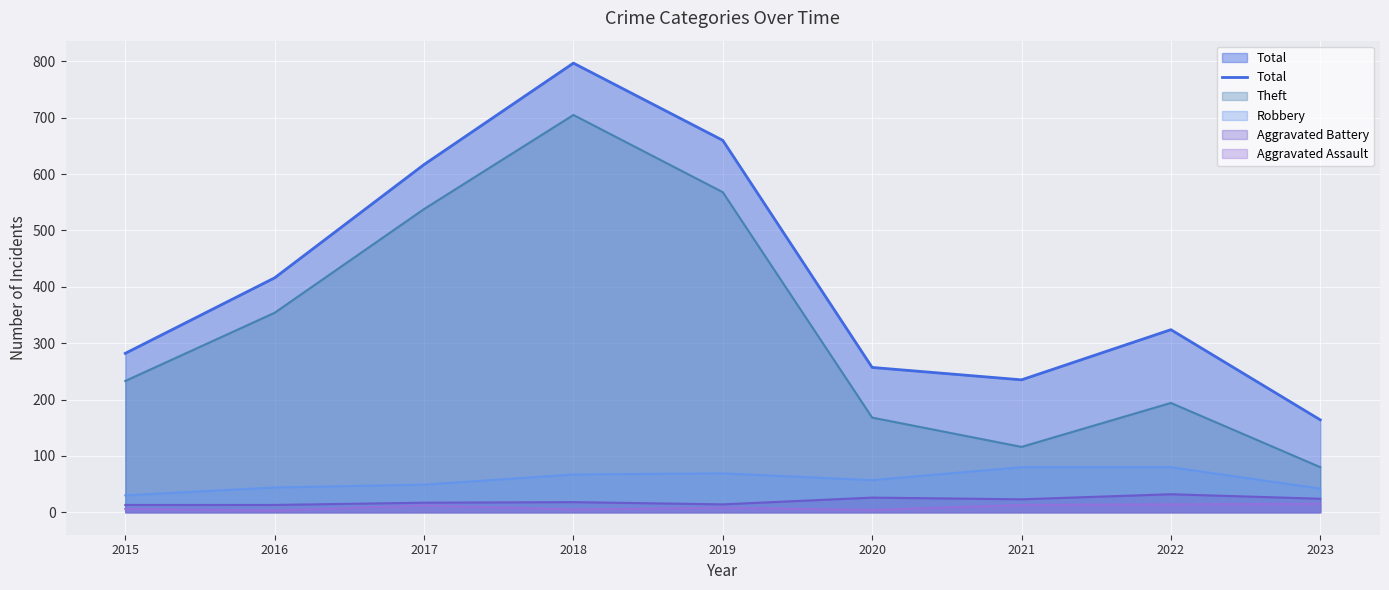

Is it true that the value at 2018 is 292?

False